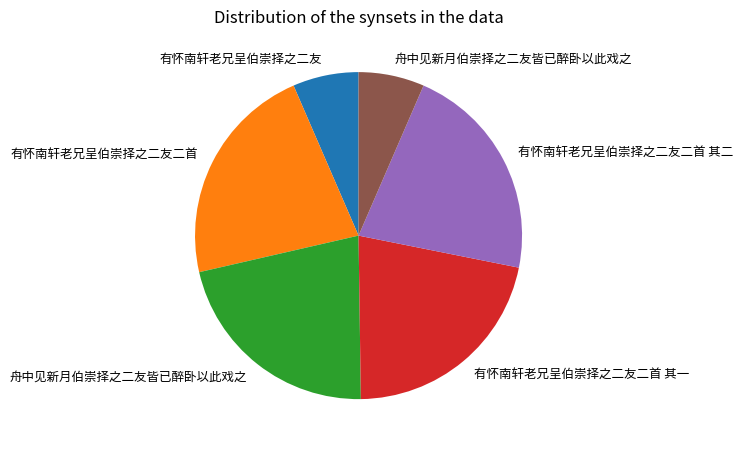

How many segments does this pie chart have?

6